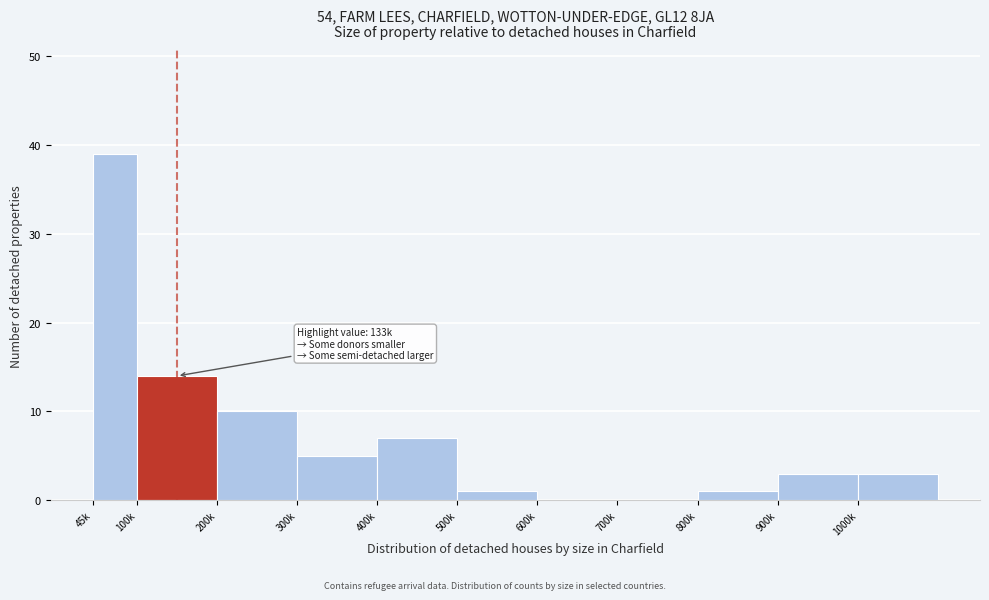

Reading left to right, what are all the values shown in this chart?

45k=39	100k=14	200k=10	300k=5	400k=7	500k=1	600k=0	700k=0	800k=1	900k=3	1000k=3